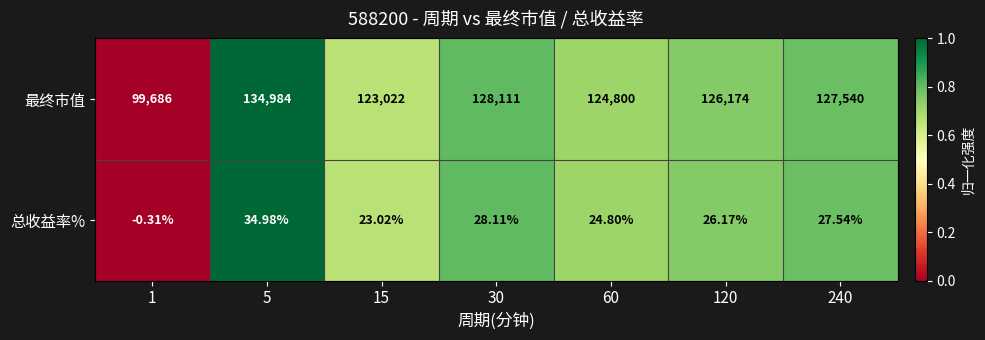

Between 5 and 60, which series saw the biggest shift?

最终市值